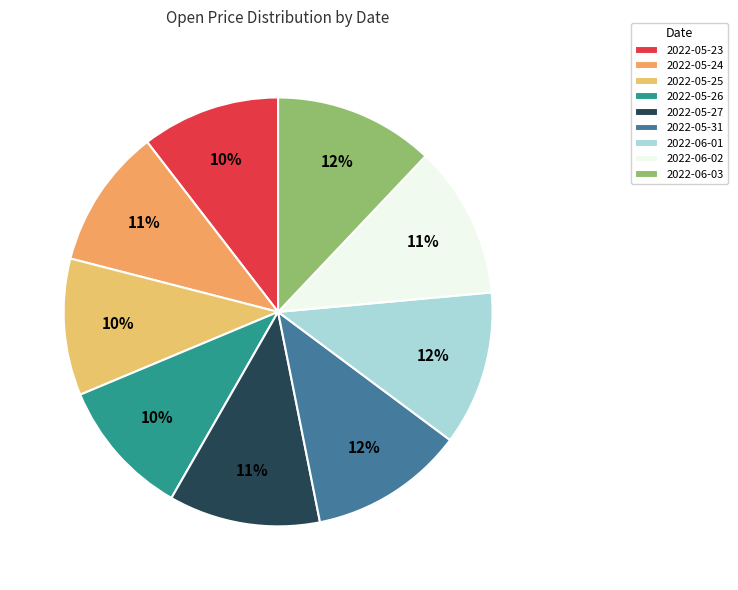

How many slices are in this pie chart?

9